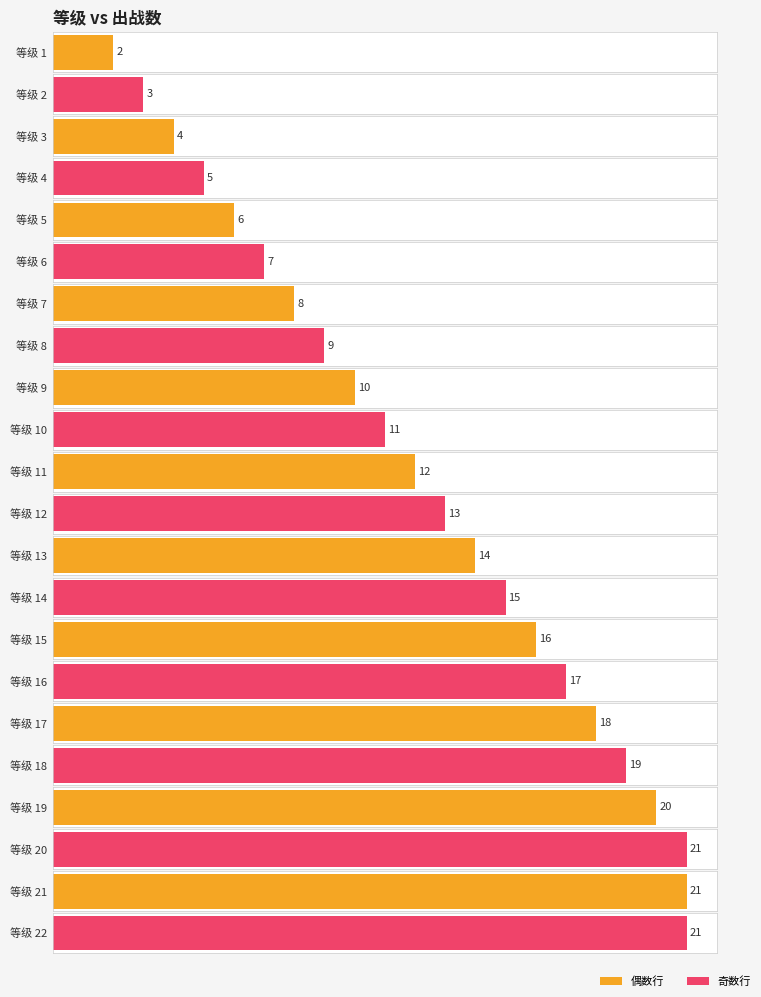

The value at 15 is 21. True or false?

False